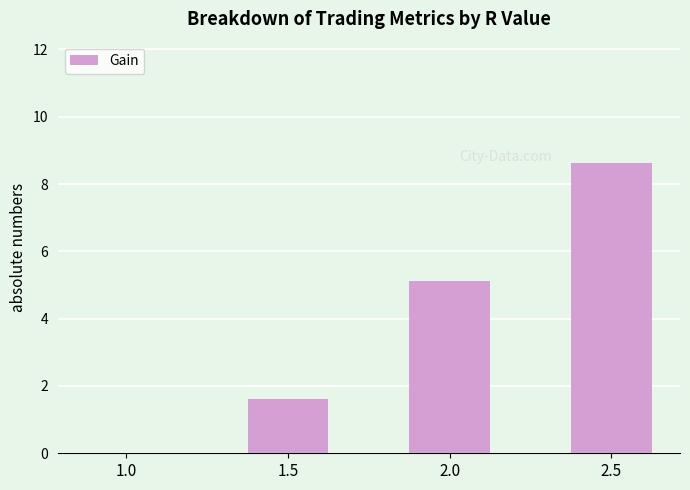

Approximately how many times larger is the value at 2.0 compared to 1.5?

3.2